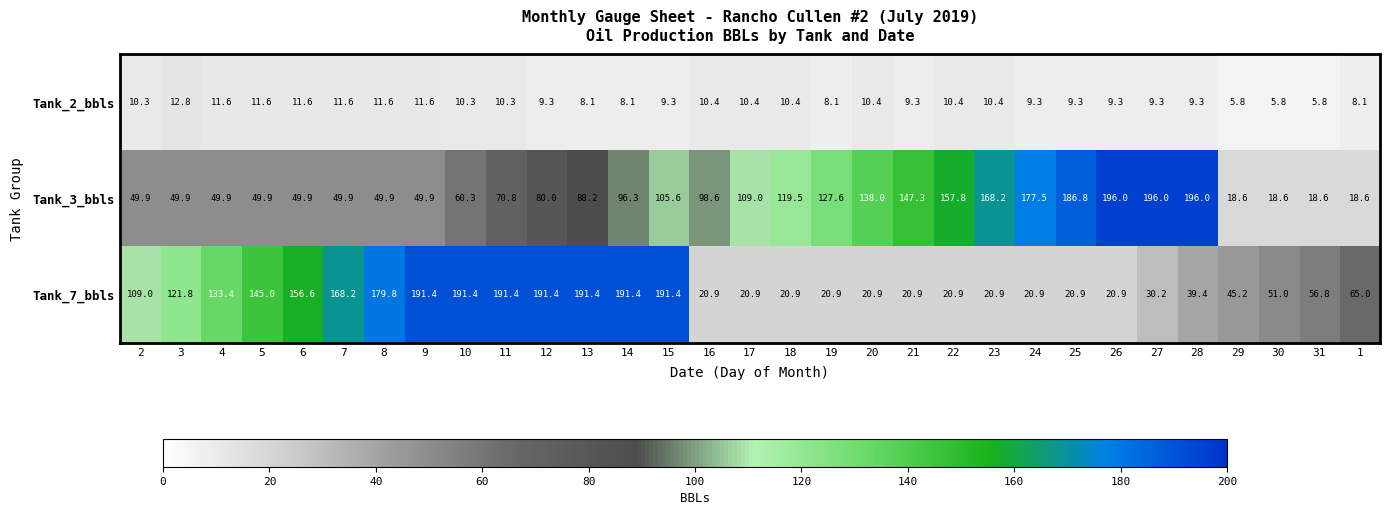

Rank the series by their maximum value, from highest to lowest.

Tank_3_bbls, Tank_7_bbls, Tank_2_bbls